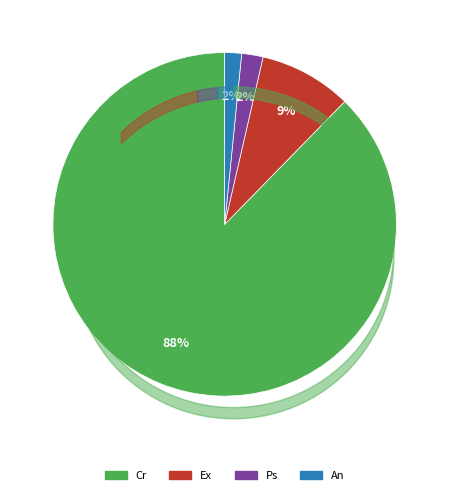

Which category has the biggest portion of the pie?

Cr